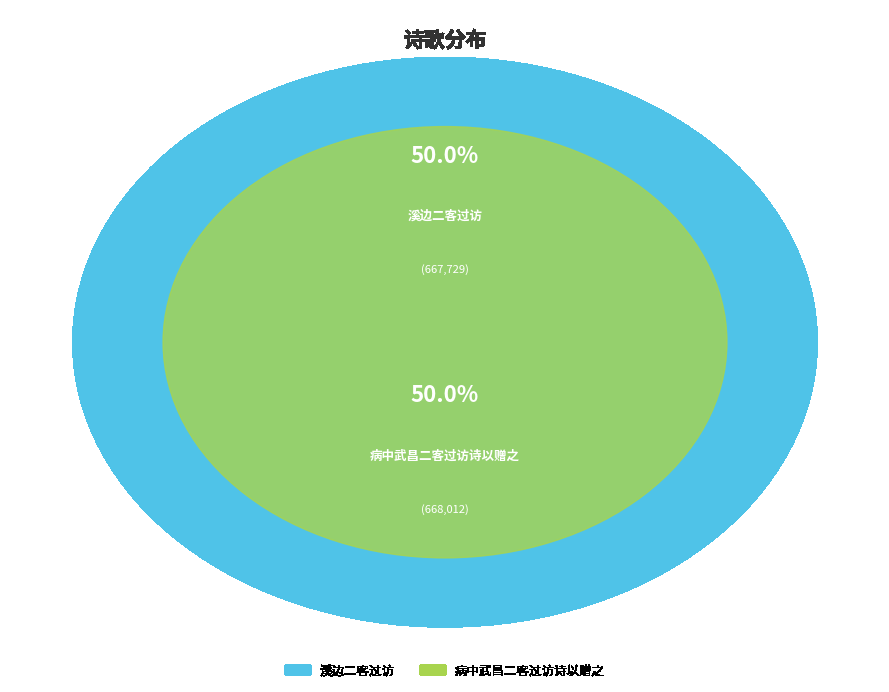

Which category has the smallest portion of the pie?

溪边二客过访